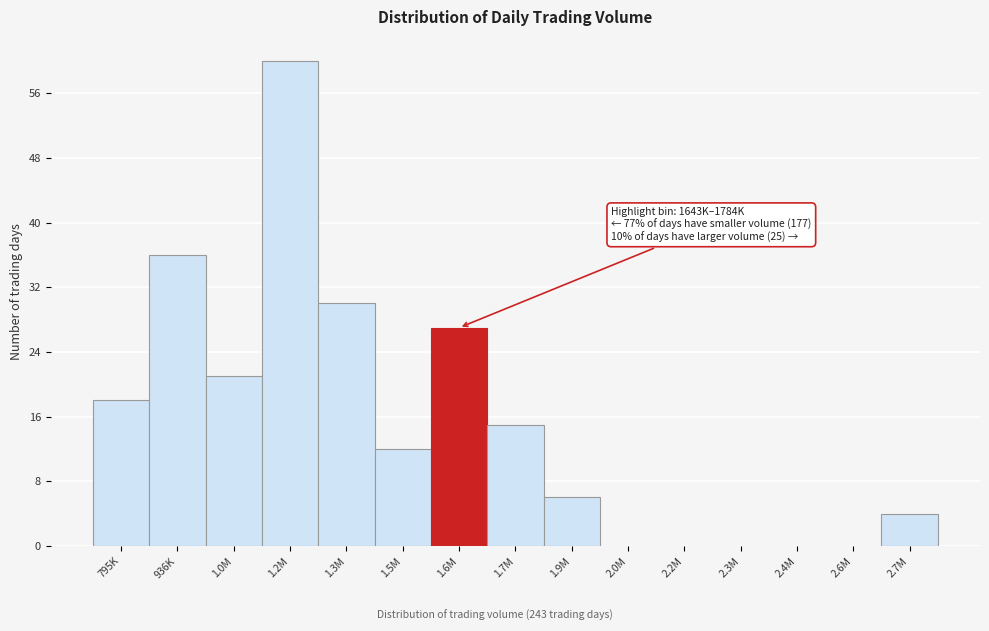

Reading right to left, extract all data points from this chart.

2.7M=4	2.6M=0	2.4M=0	2.3M=0	2.2M=0	2.0M=0	1.9M=6	1.7M=15	1.6M=27	1.5M=12	1.3M=30	1.2M=60	1.0M=21	936K=36	795K=18